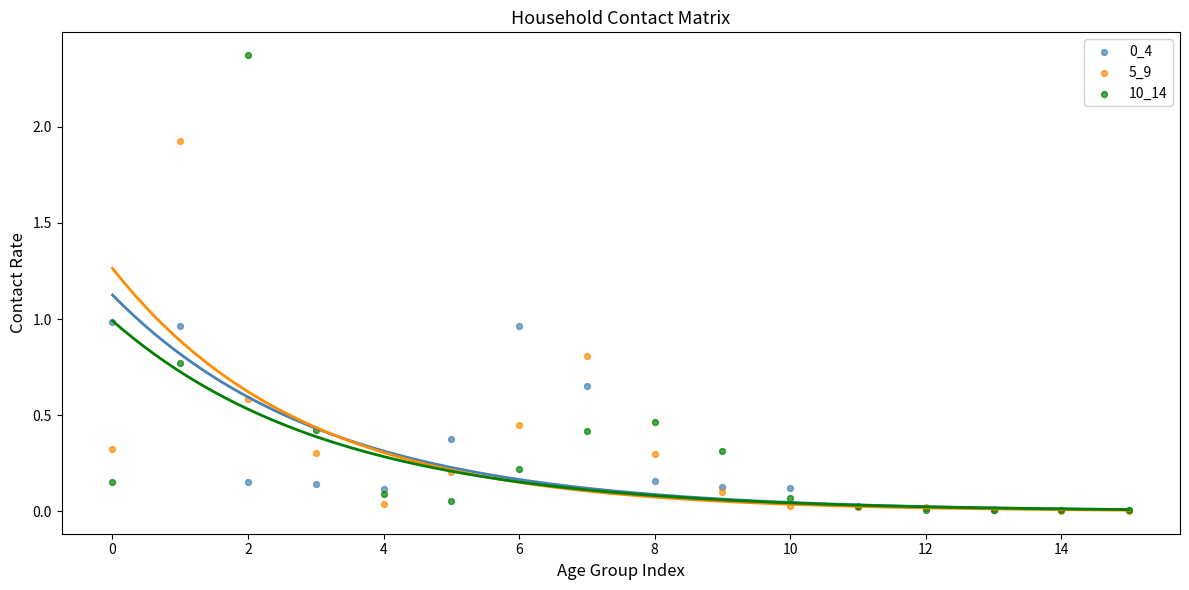

Which series has the largest Y range (max minus min)?

10_14